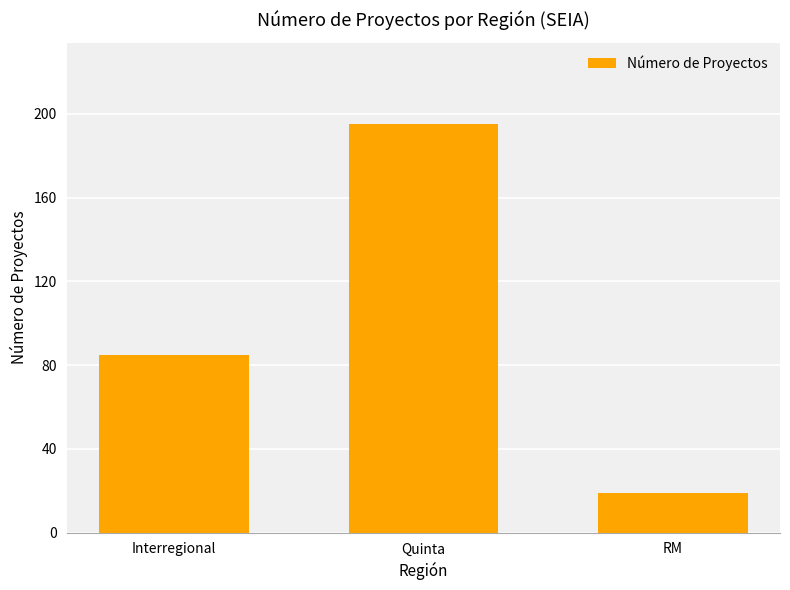

List the labels in order of value, smallest first.

RM, Interregional, Quinta